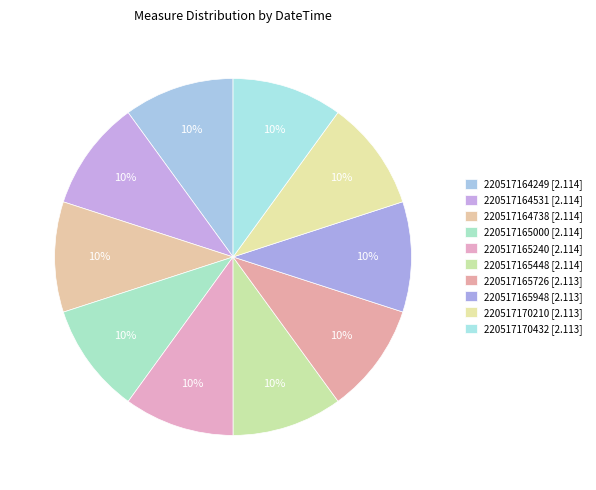

How many slices are in this pie chart?

10